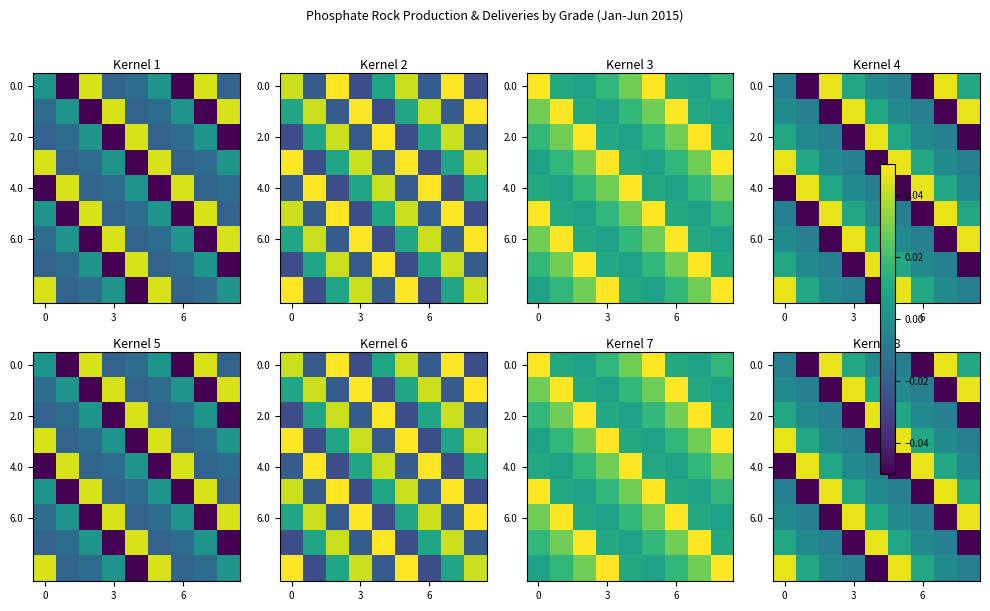

What is the spread (max minus min) of values at 7?

0.1